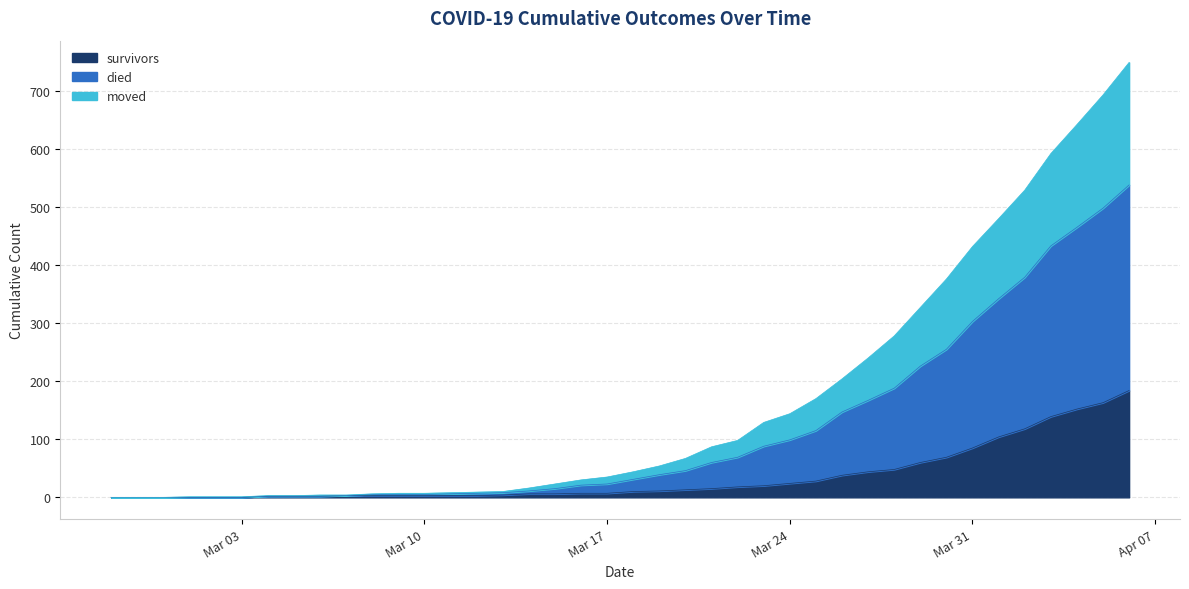

What is the sum of the survivors values at 2020-04-02 and 2020-03-01?

118